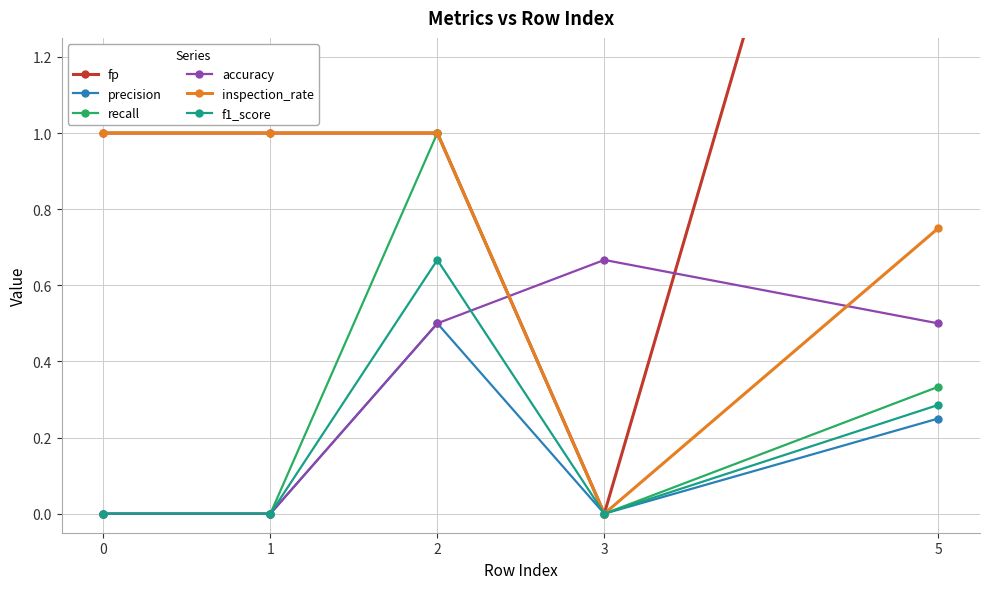

True or false: f1_score and inspection_rate cross at least once.

False